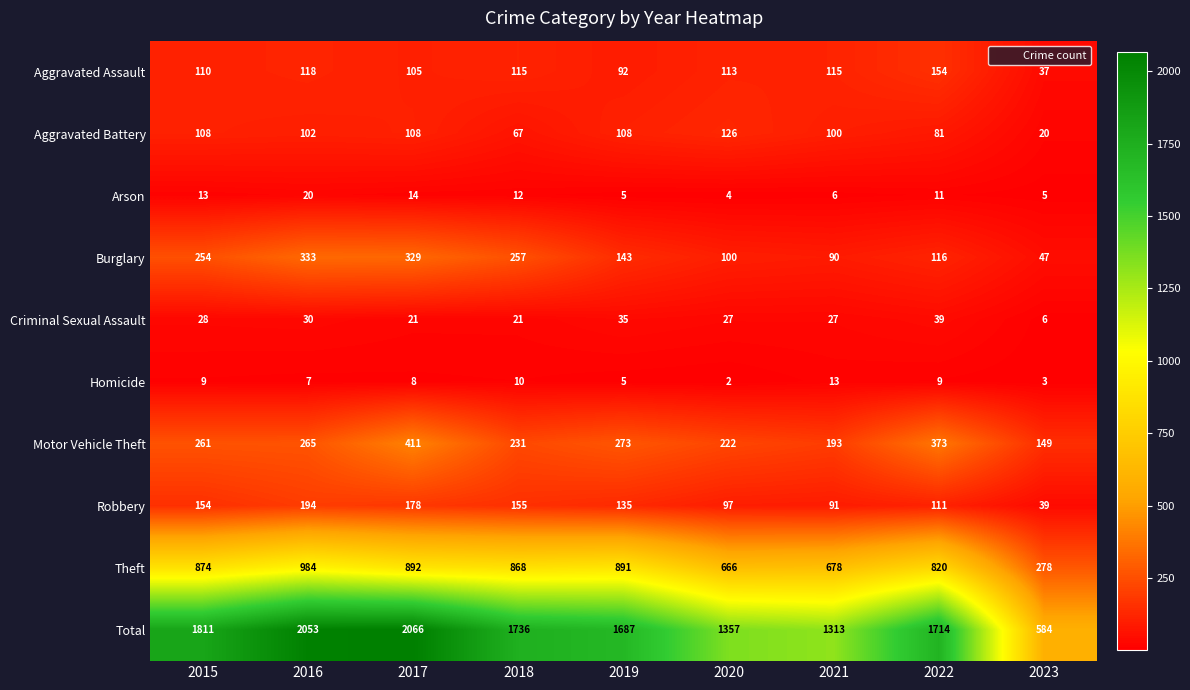

What is the sum of the Burglary values at 2019 and 2015?

397